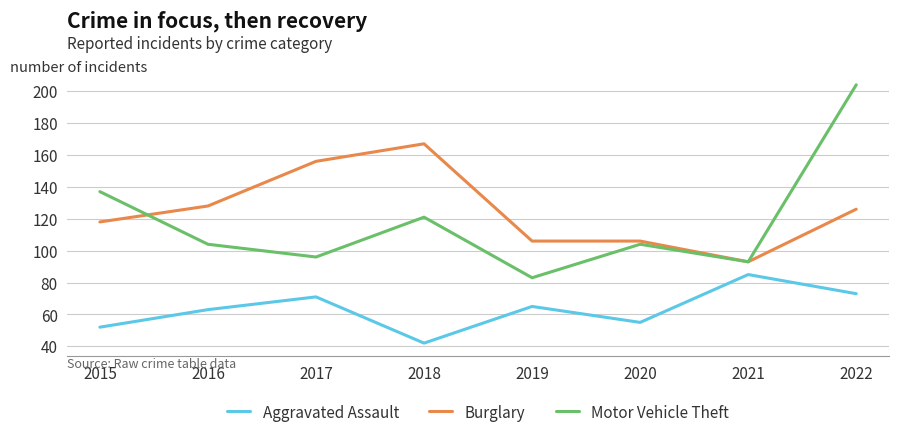

True or false: Burglary and Aggravated Assault cross at least once.

False